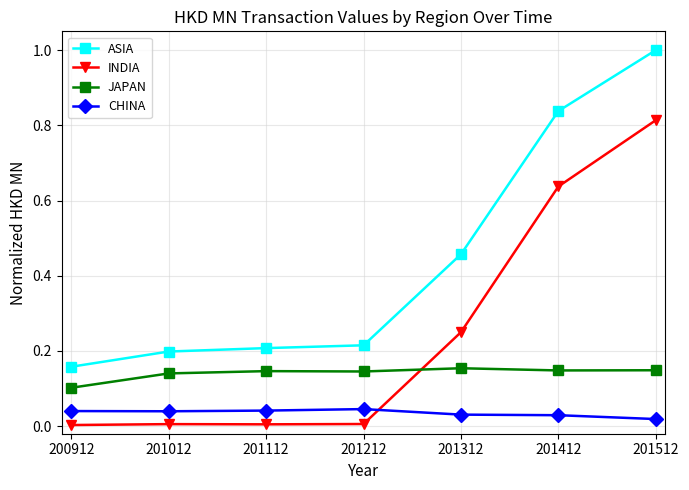

Which label corresponds to the largest value in the chart?

201512